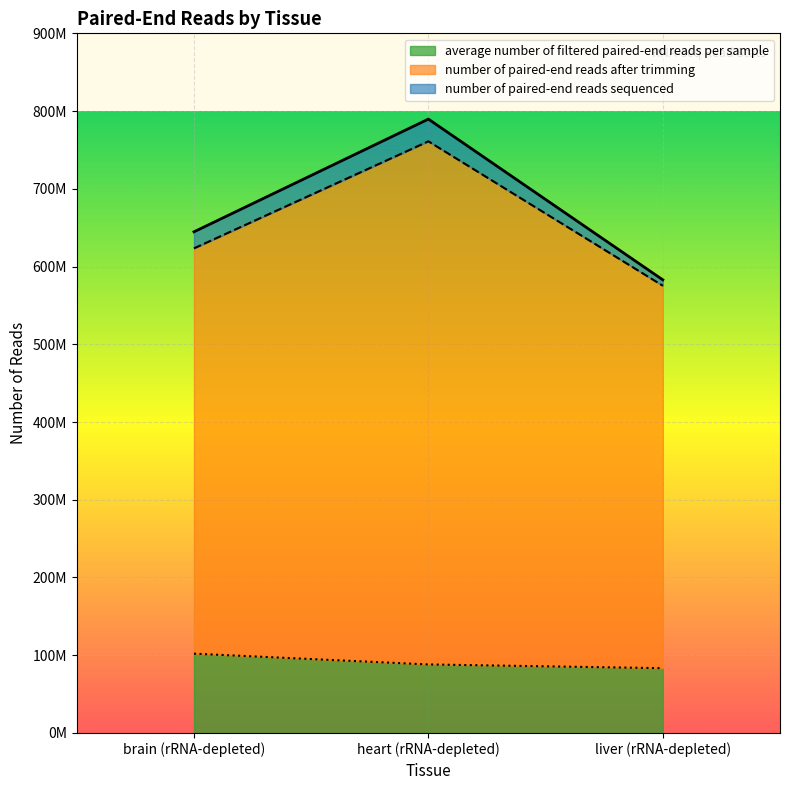

What is the average value of the average number of filtered paired-end reads per sample series?

91174735